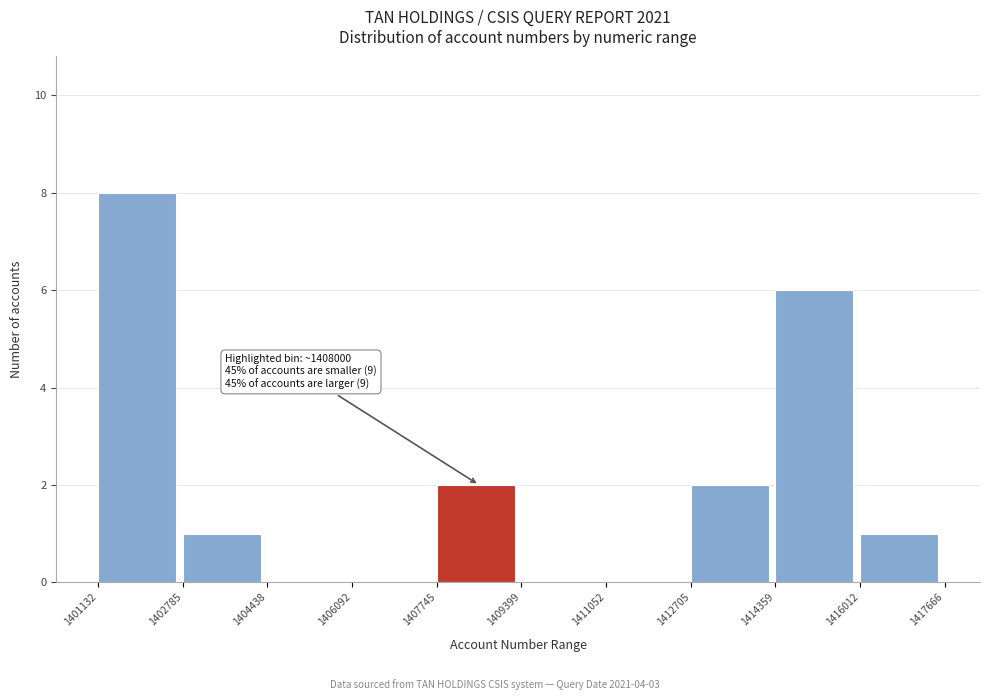

Which range on the x-axis has the tallest bar?

1401132 to 1402785